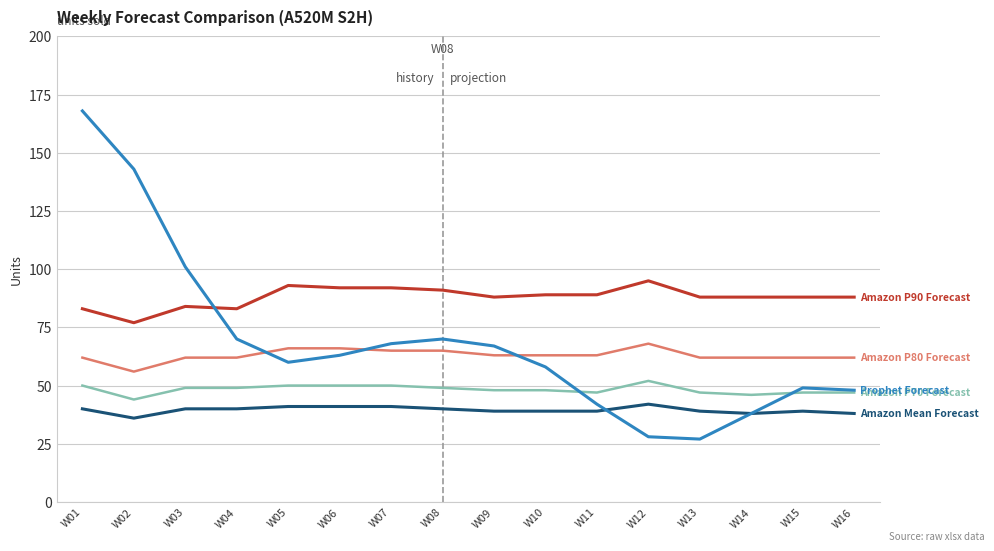

What is the total value across all series at W13?

263